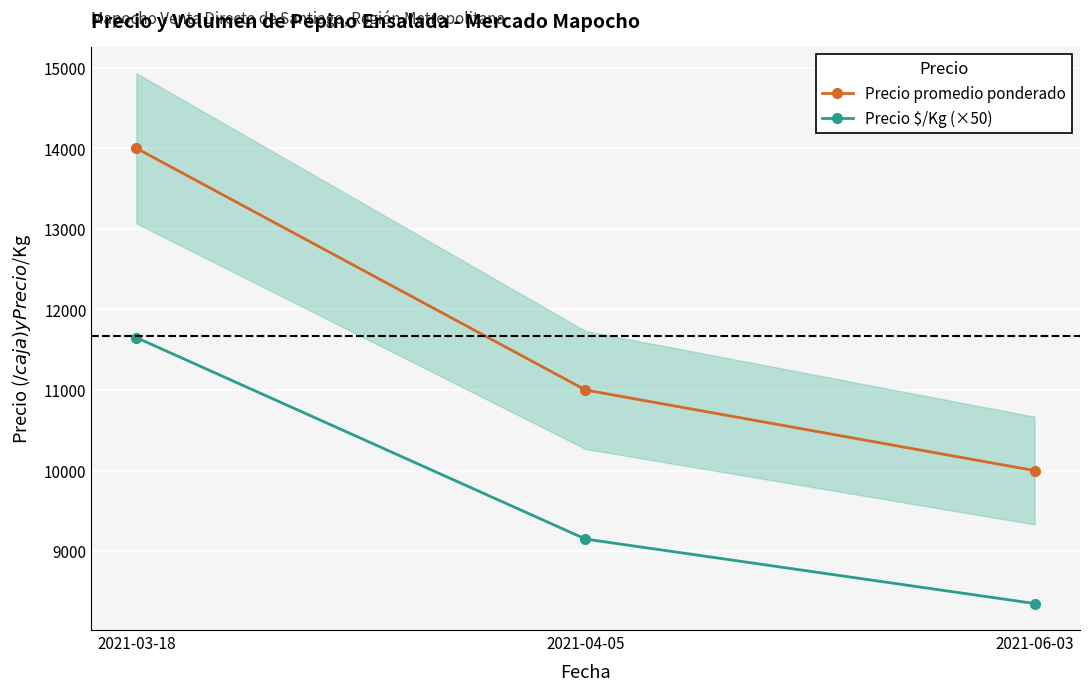

Which series has the largest total across all categories?

Precio promedio ponderado